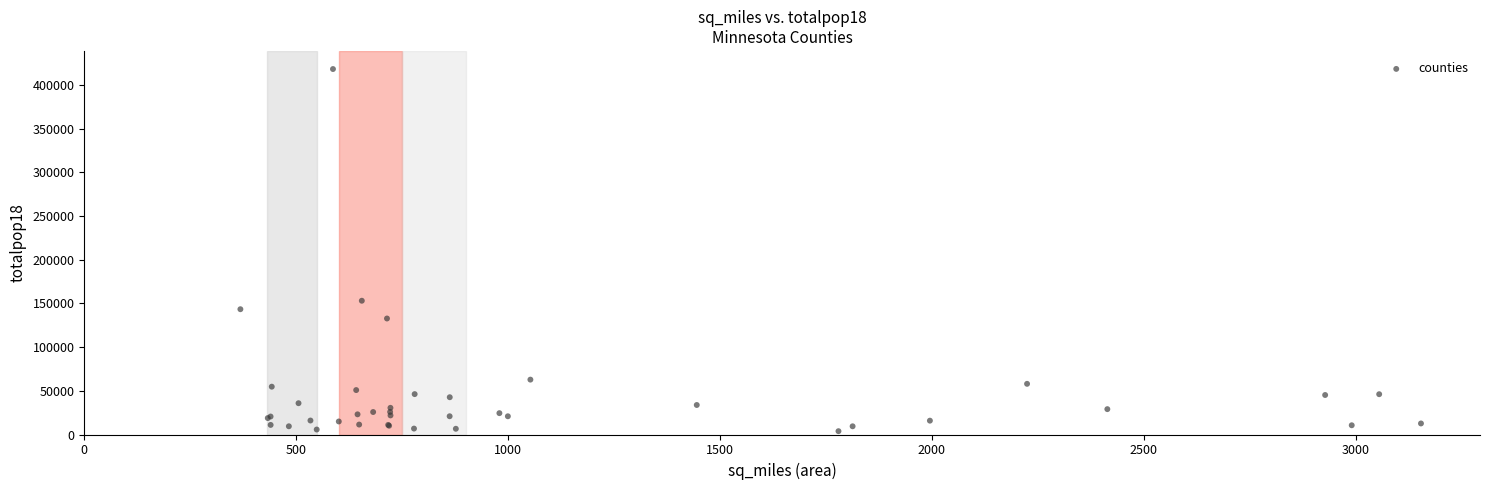

What Y value in the scatter plot is closest to 211005?

153065